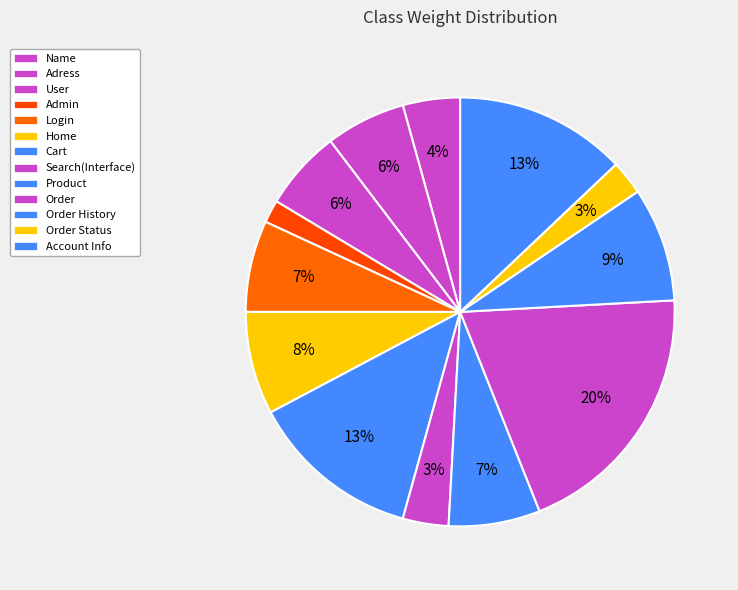

Count the number of slices in the pie.

13